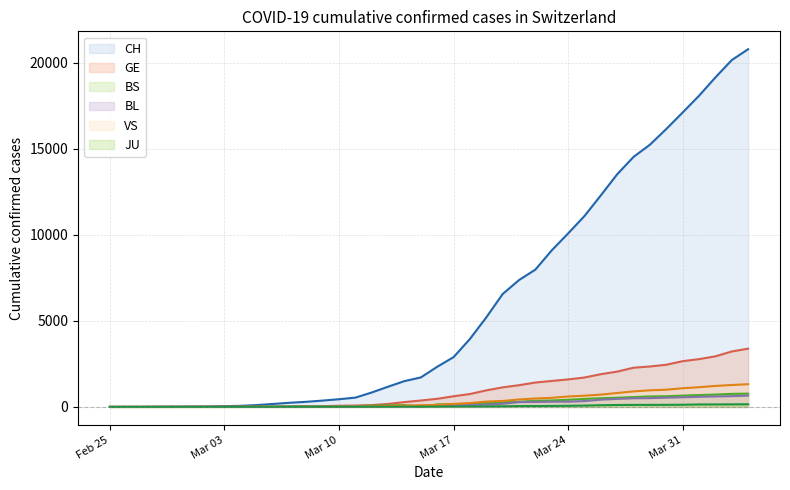

Rank the series by their maximum value, from lowest to highest.

JU (line), BL (line), BS (line), VS (line), GE (line), CH (line)